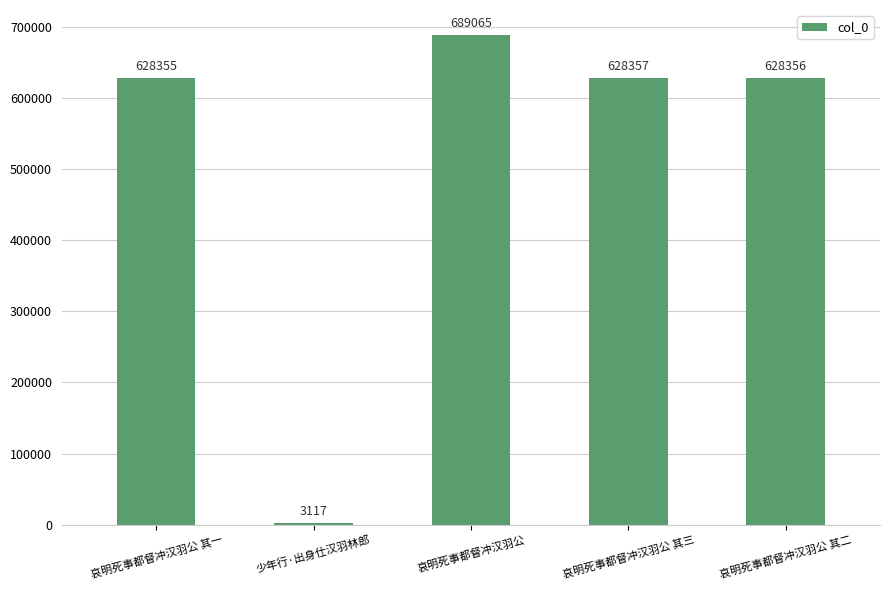

What is the sum of the values at 少年行·出身仕汉羽林郎 and 哀明死事都督冲汉羽公 其二?

631473